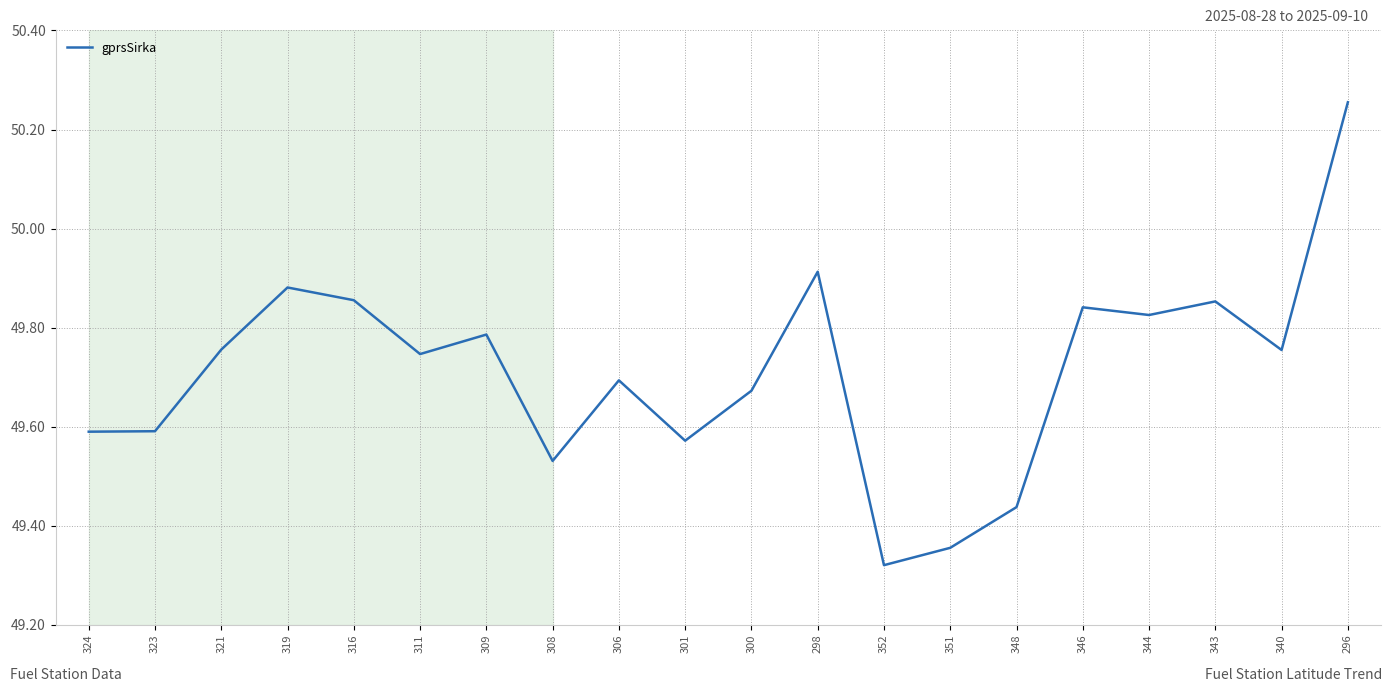

What is the difference between the maximum and minimum values?

0.9